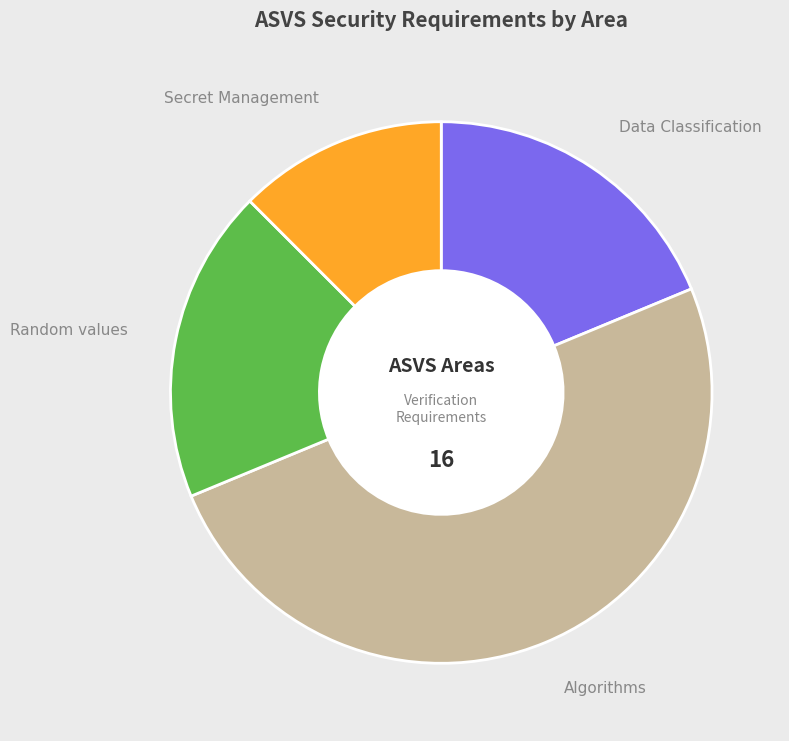

Approximately how many times larger is the value at Algorithms compared to Secret Management?

4.0